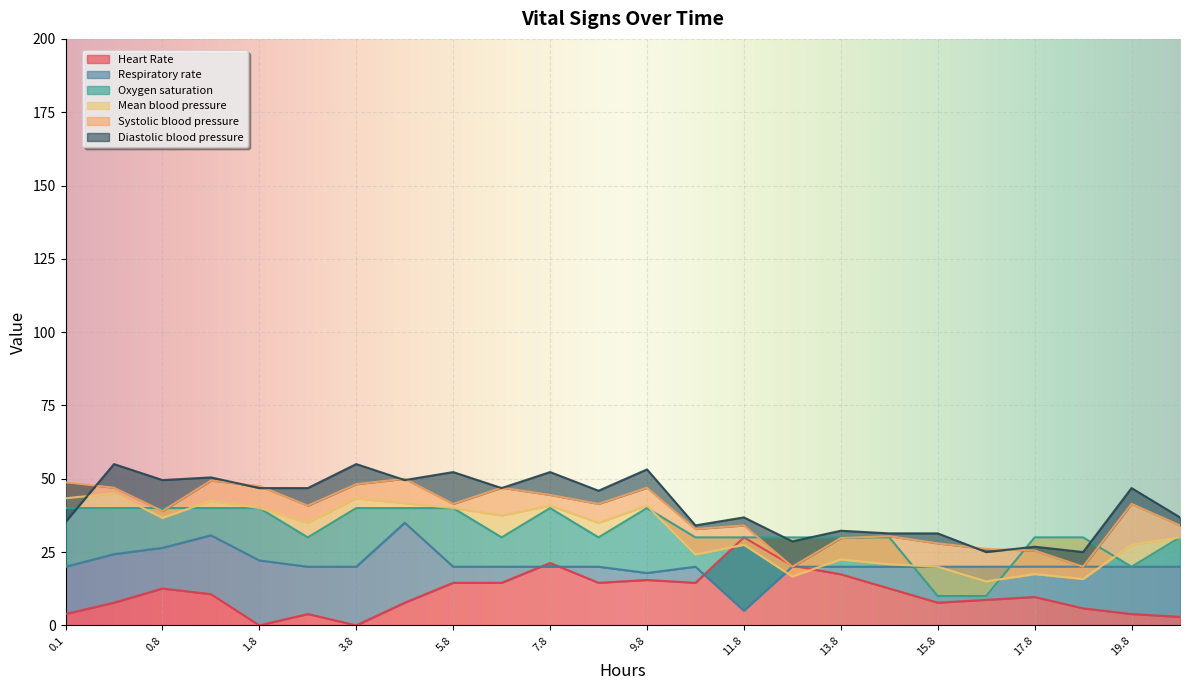

What are all the series names shown in the legend?

Heart Rate, Respiratory rate, Oxygen saturation, Mean blood pressure, Systolic blood pressure, Diastolic blood pressure